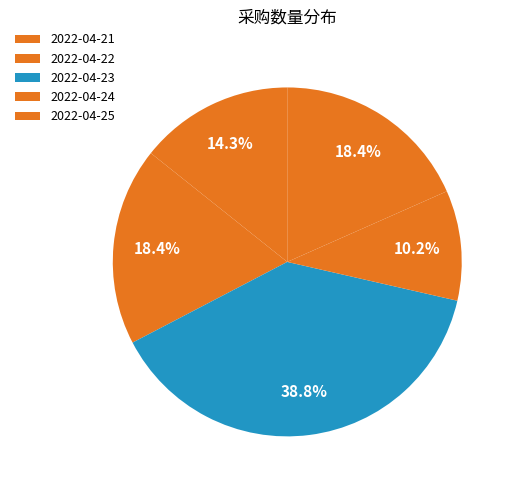

Between 2022-04-25 and 2022-04-23, which is larger?

2022-04-23